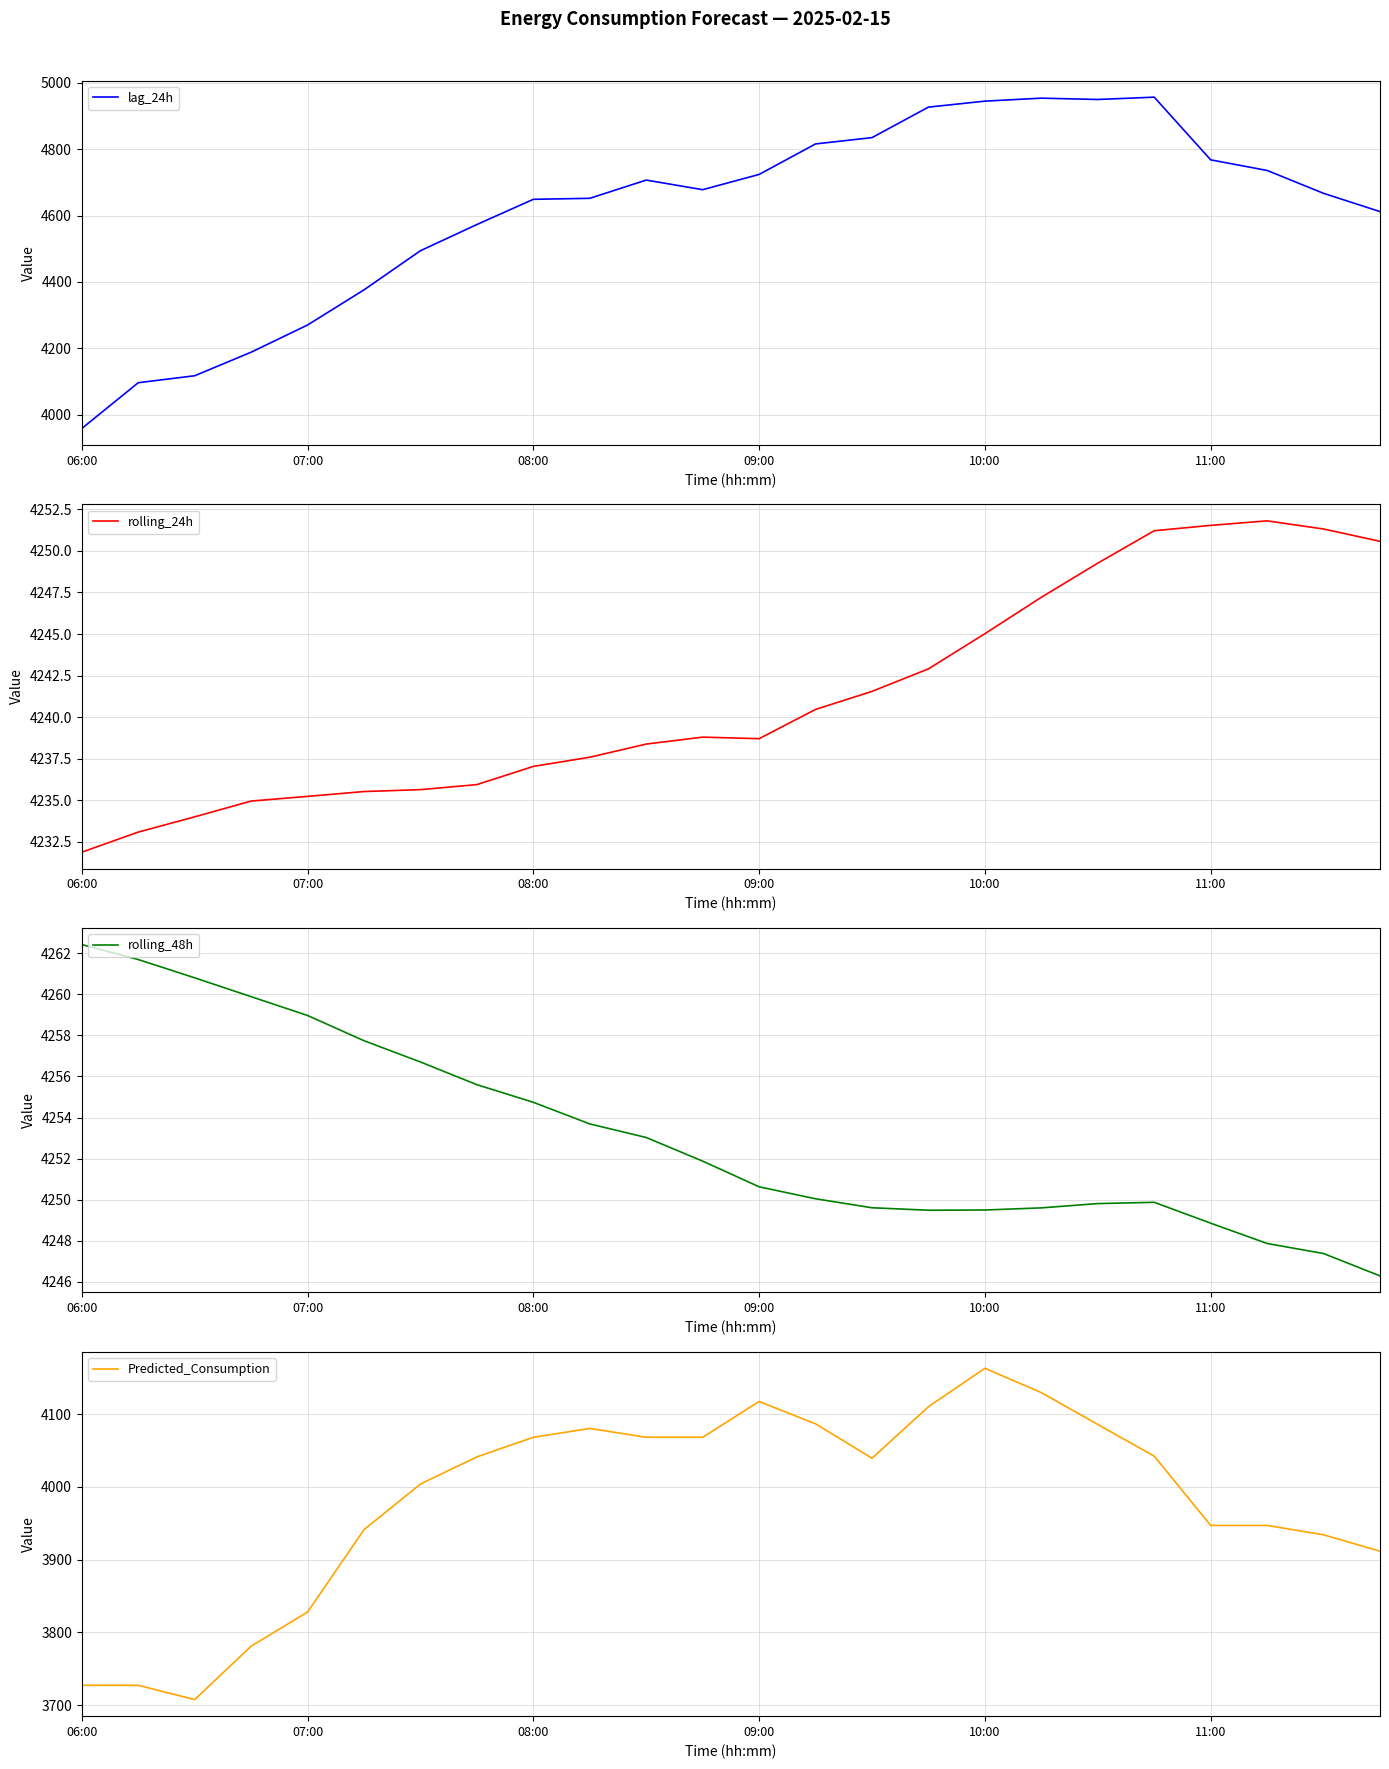

How many data points in lag_24h are above 4678?

11